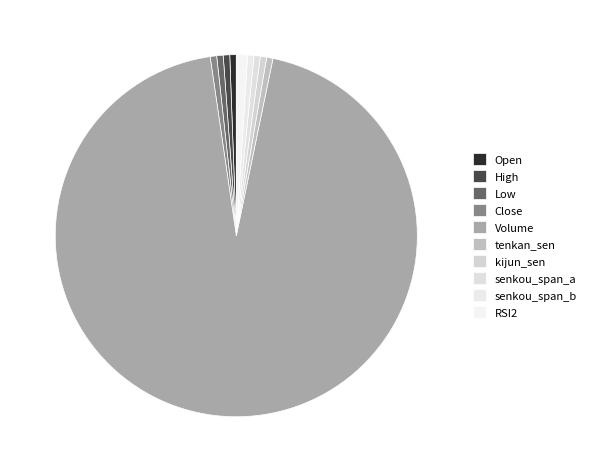

Which has a higher value, senkou_span_b or Open?

Open